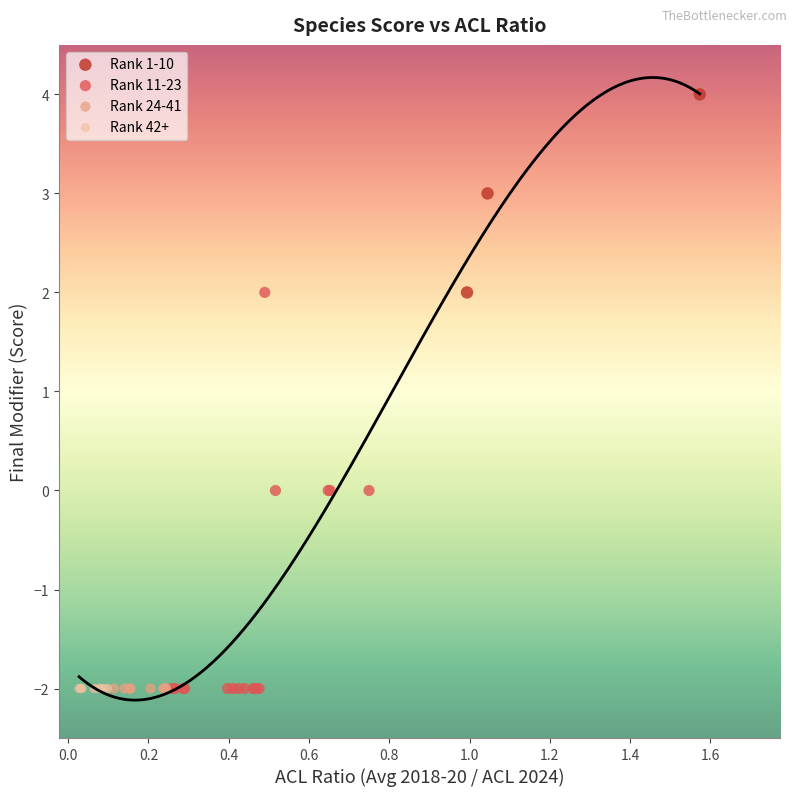

Which series contains the highest Y value?

Rank 1-10